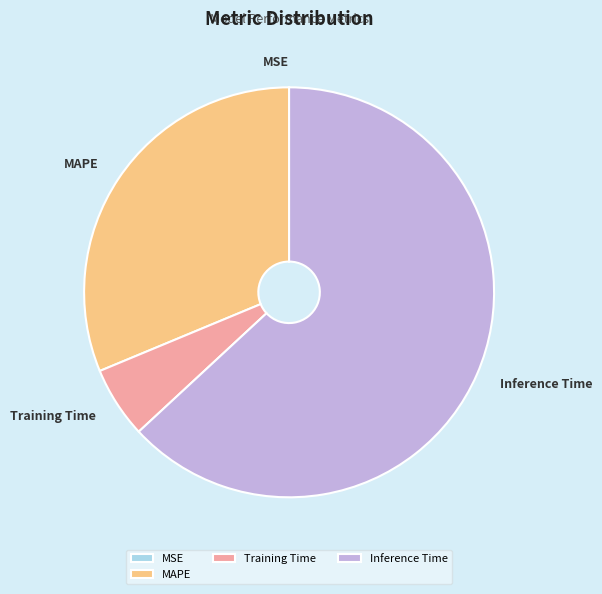

Which has a higher value, MAPE or Inference Time?

Inference Time